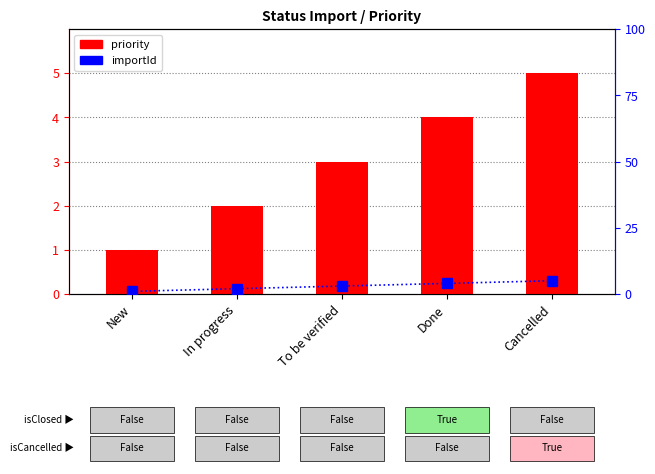

What are all the series names shown in the legend?

priority, importId